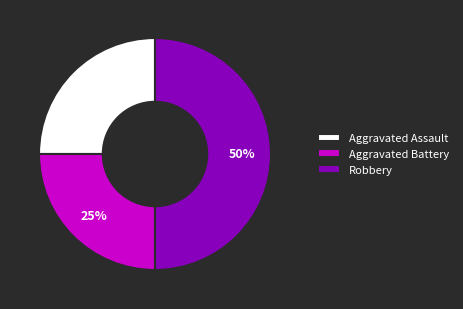

Is it true that Aggravated Assault is 25% of the pie?

True